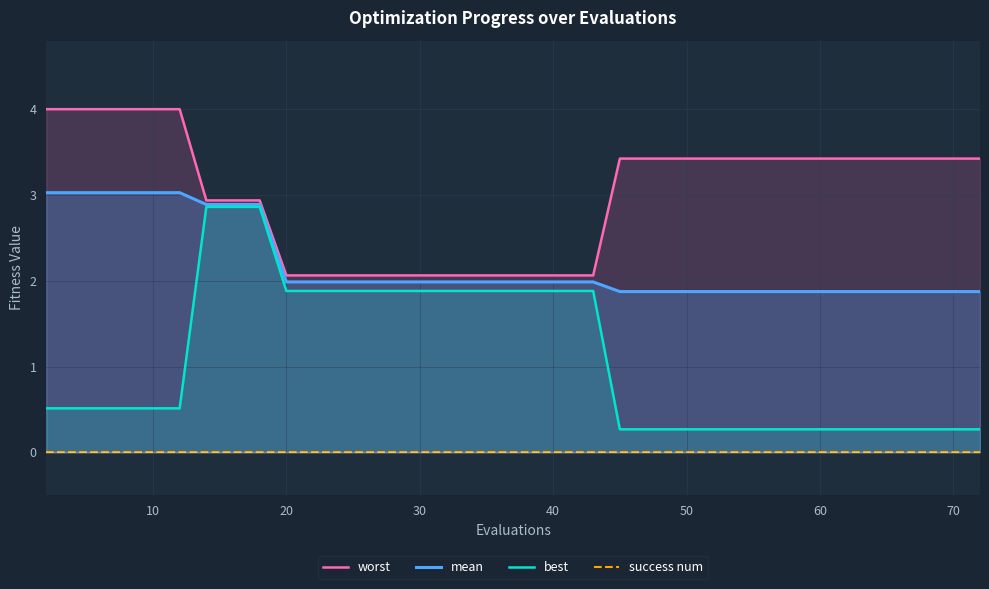

What is the minimum value for mean?

1.9